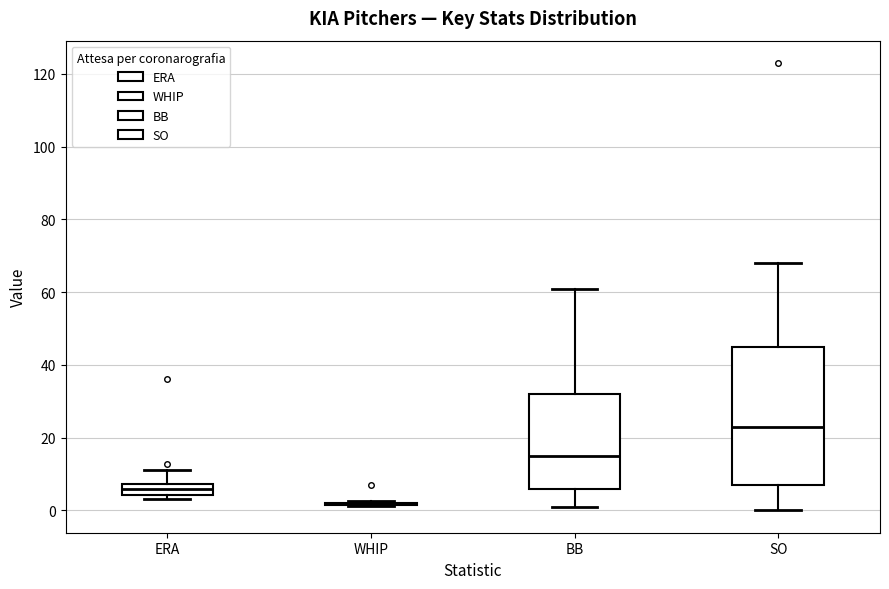

Which box is the tallest, from its lower edge to its upper edge?

SO